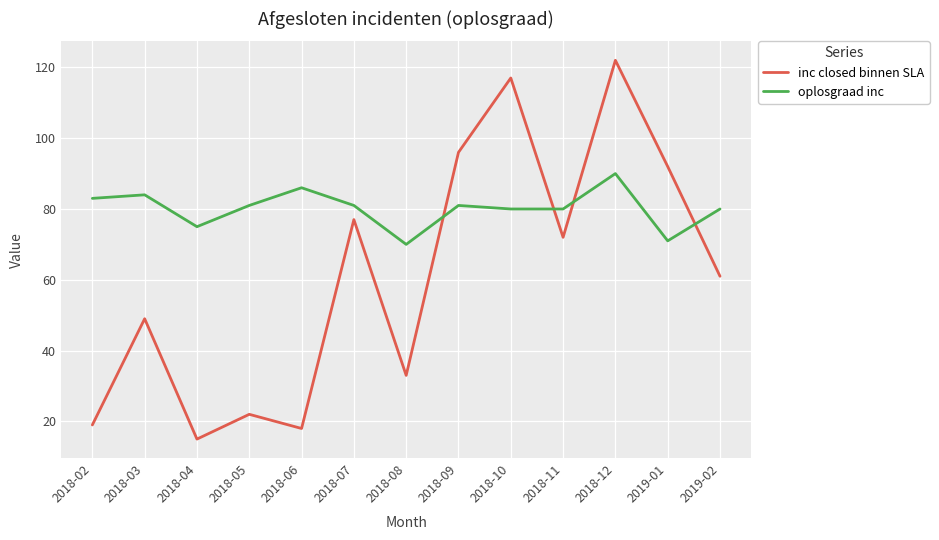

Which category has the highest value across all series?

2018-12